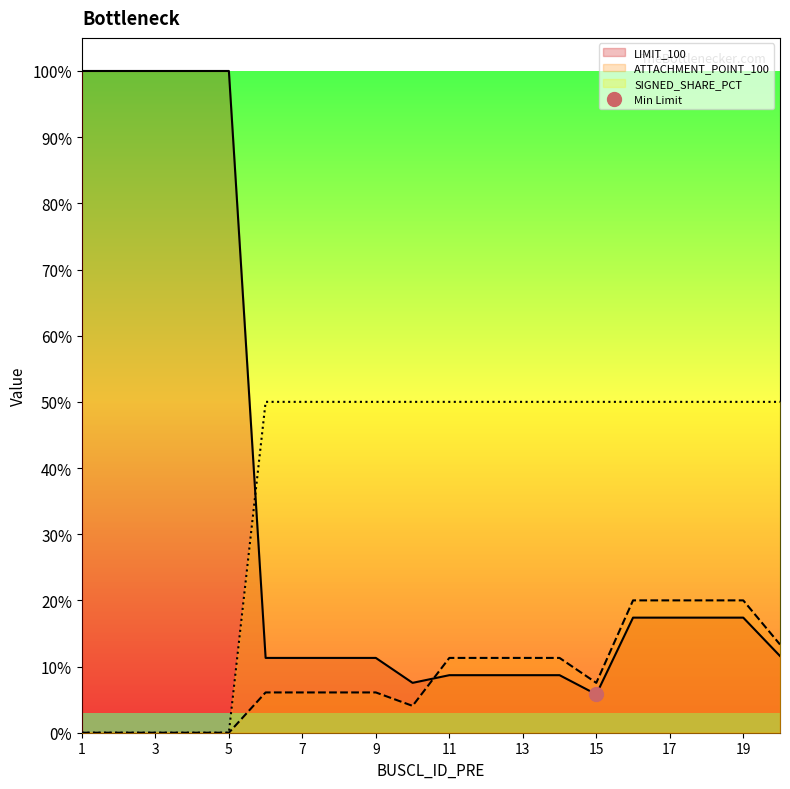

Is this an area chart (filled region under the line)?

No